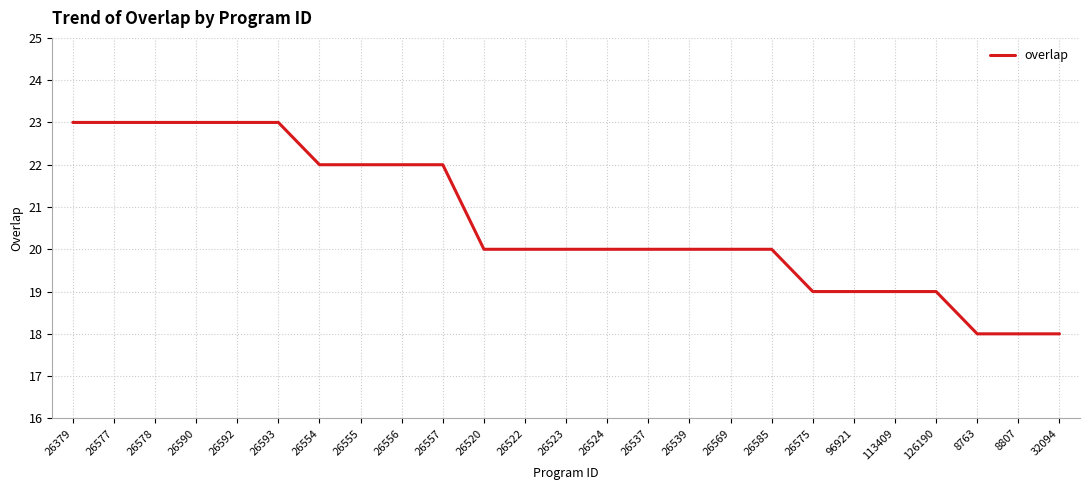

The value at 26520 is 20. True or false?

True